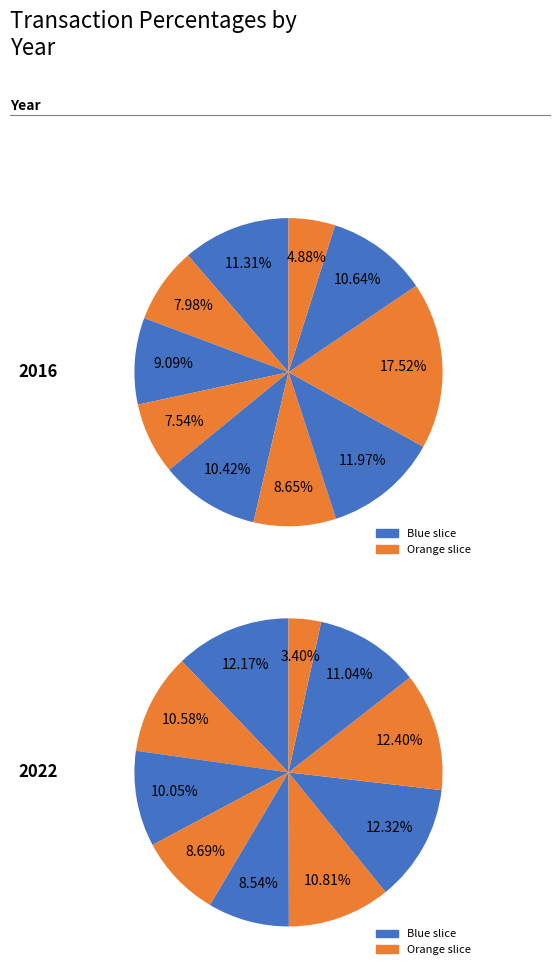

Count the number of slices in the pie.

10